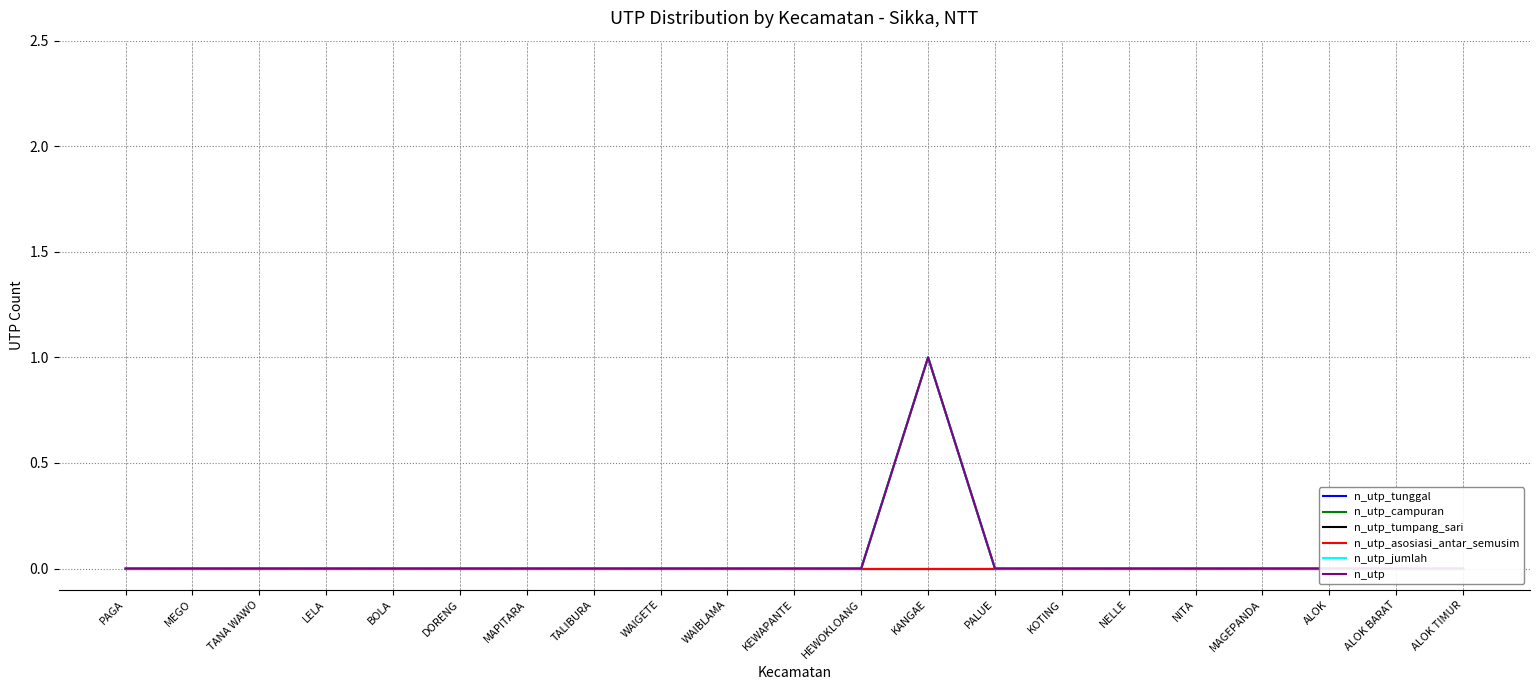

Count the n_utp_tumpang_sari values in the range 0 to 1.

21